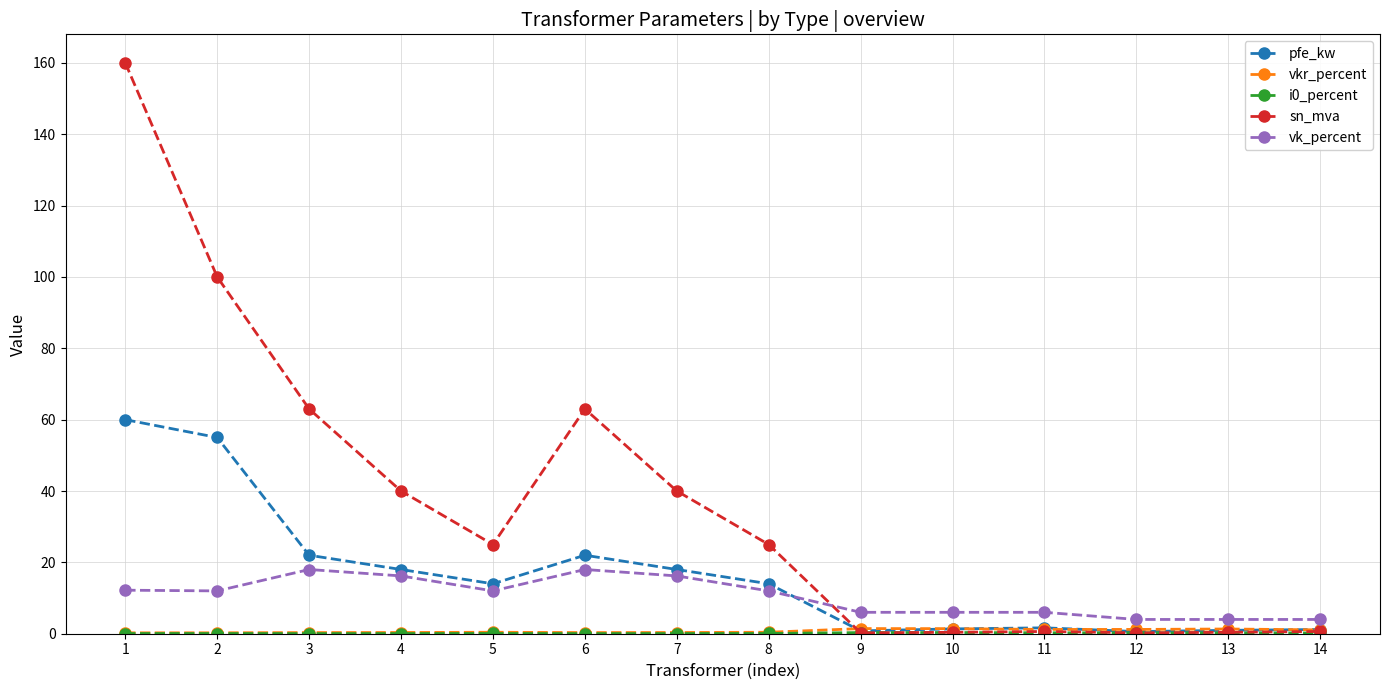

The sn_mva series shows 25.0 at 5. True or false?

True